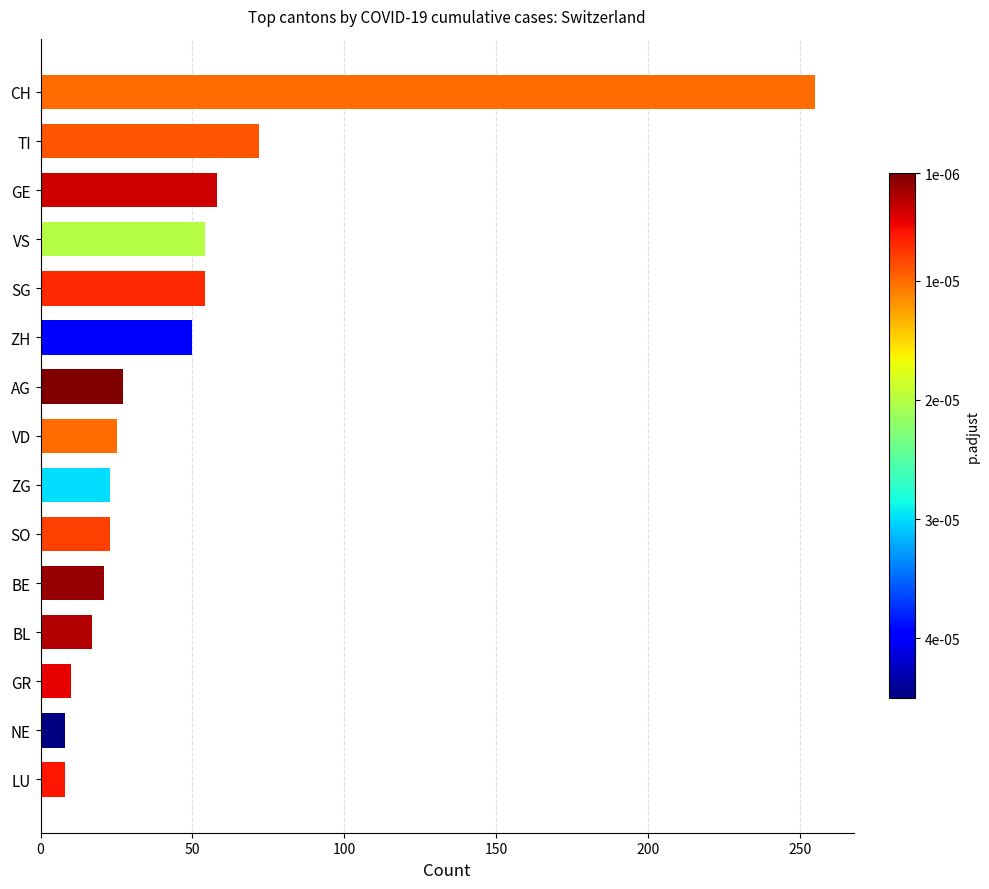

Where is the data nearest to the value 131?

TI